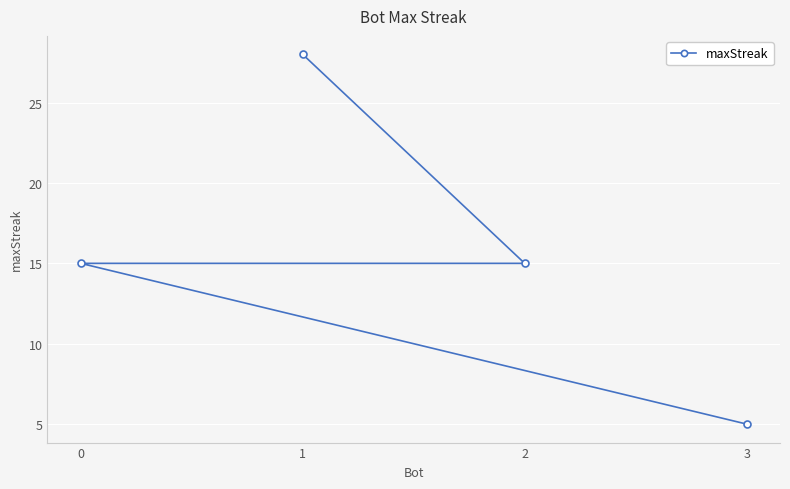

What position from the right is 3?

1